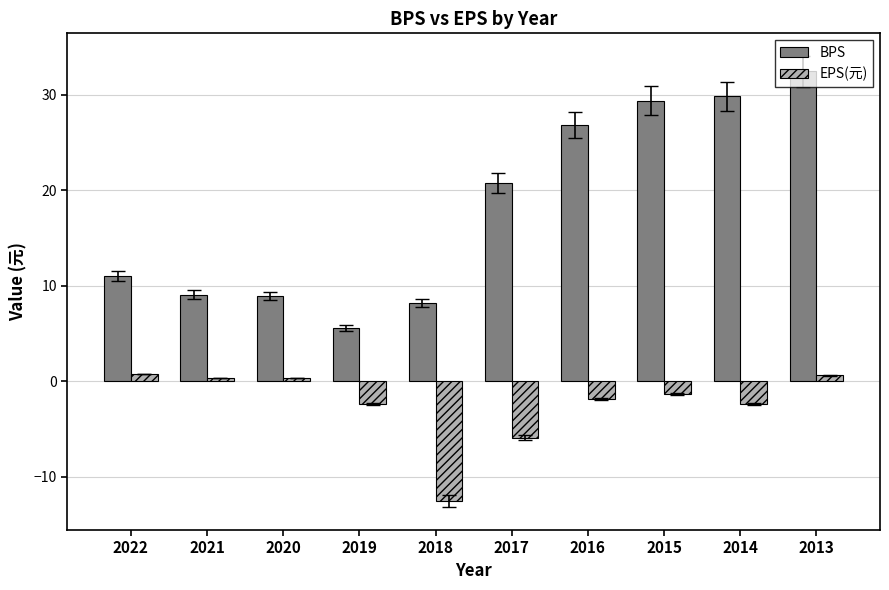

At which label is BPS closest to 18?

2017